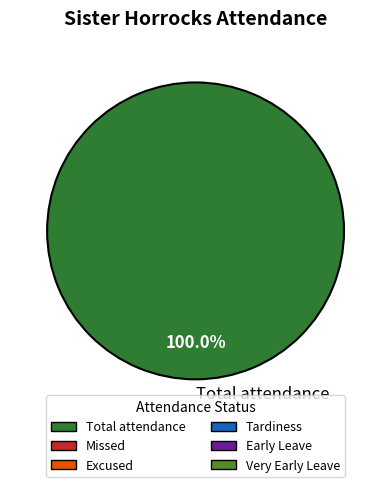

Count the number of slices in the pie.

1